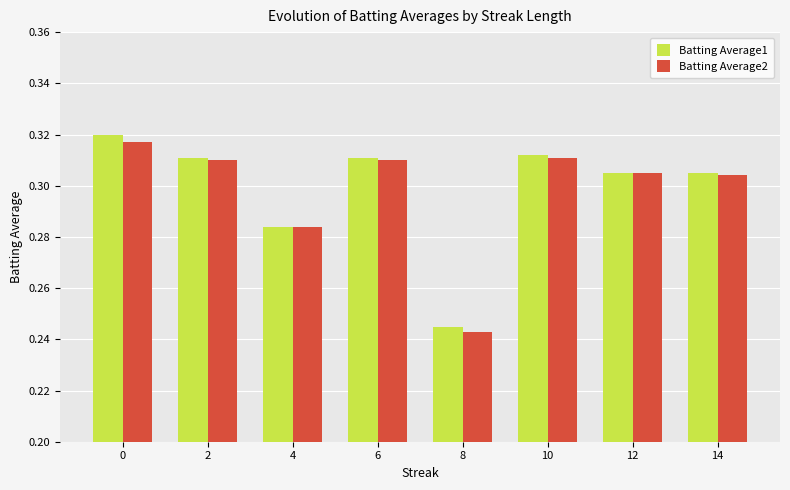

Where is Batting Average2 nearest to the value 0?

8